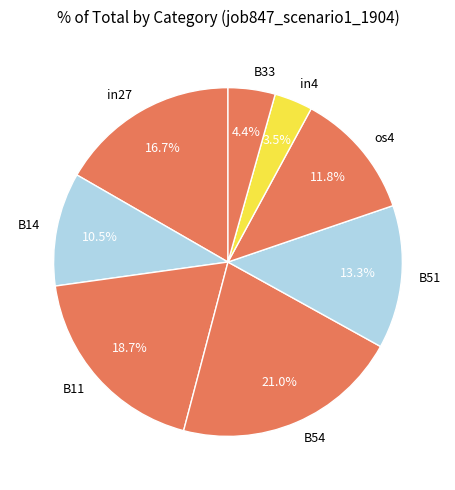

Does any single category account for the majority?

No